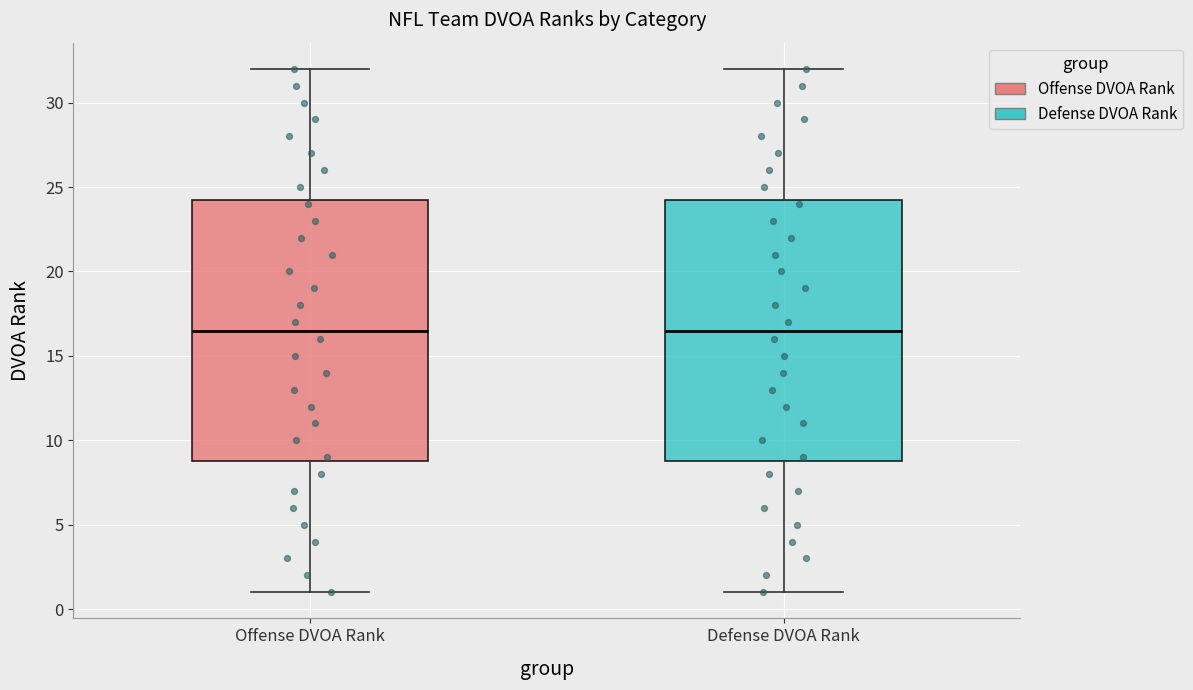

Reading left to right, transcribe this box plot: for each box, give where its median line is, the range the box spans, and where its two whiskers end, as read against the y-axis. The values are not printed on the chart, so give them approximately, as read against the axis.

Offense DVOA Rank: median 16.5, box 9.0 to 24.5, whiskers 1.0 to 32.0
Defense DVOA Rank: median 16.5, box 9.0 to 24.5, whiskers 1.0 to 32.0